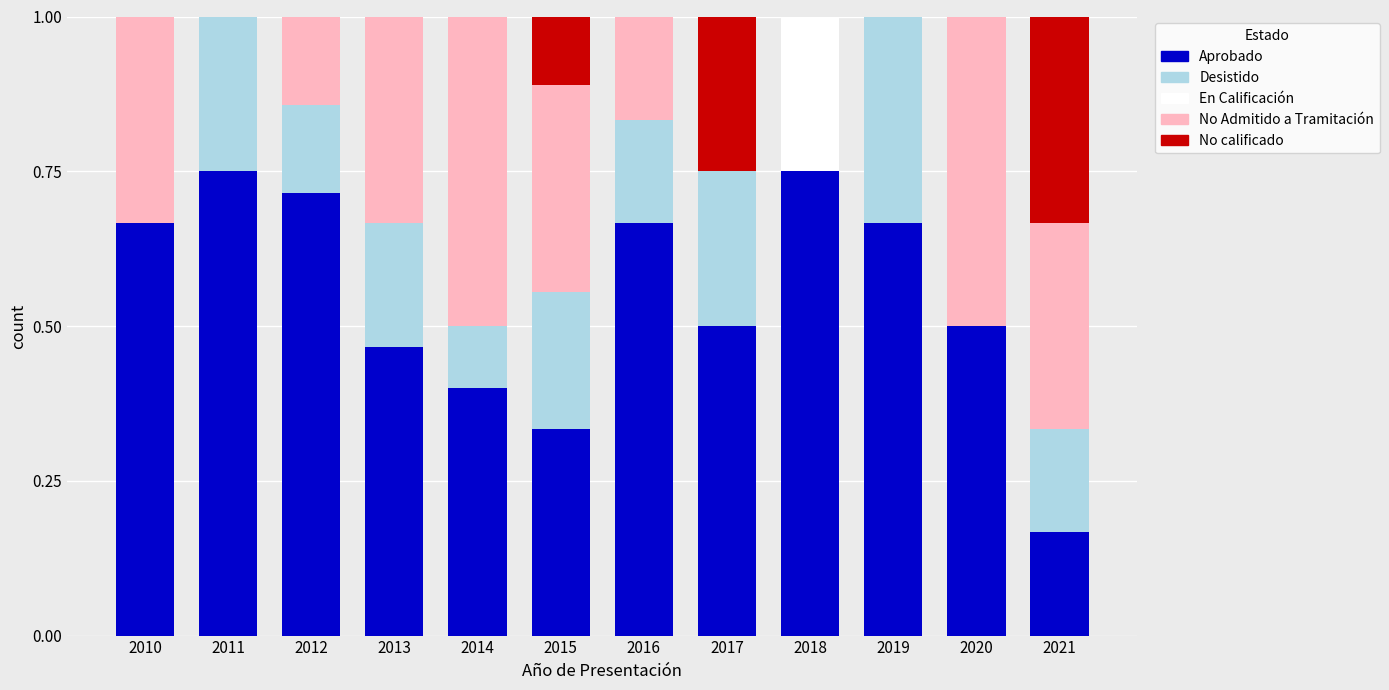

How many data points does each series have?

12